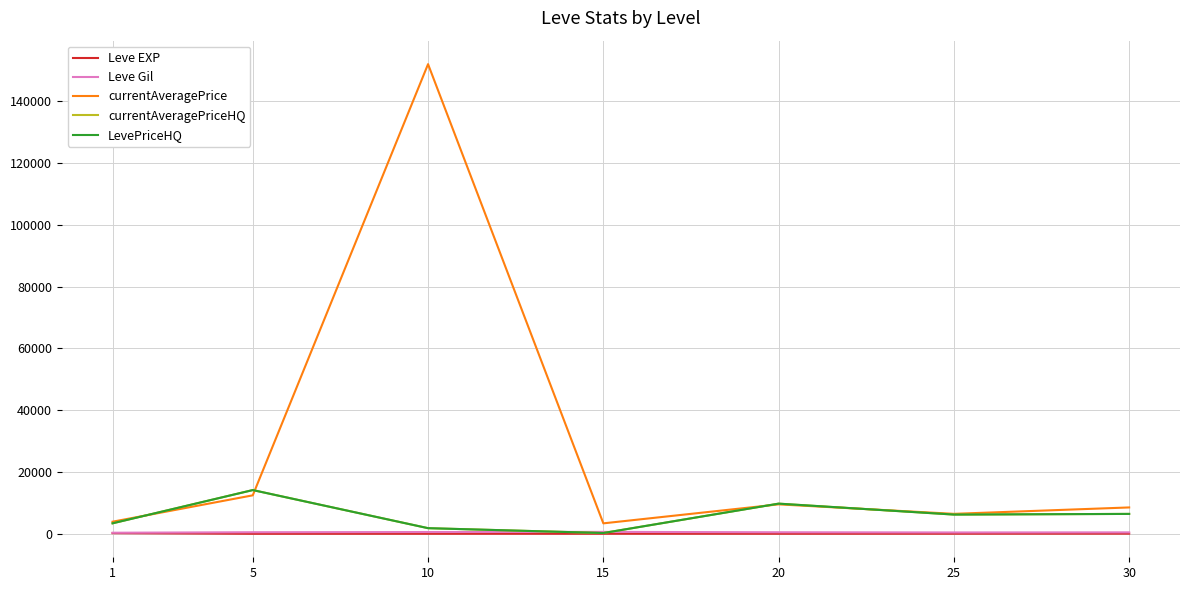

Does the chart display data point markers on the line(s)?

No